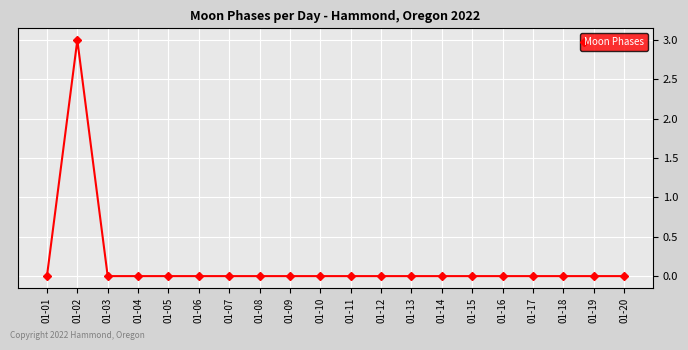

The chart shows a value of 1 at 01-14. True or false?

False